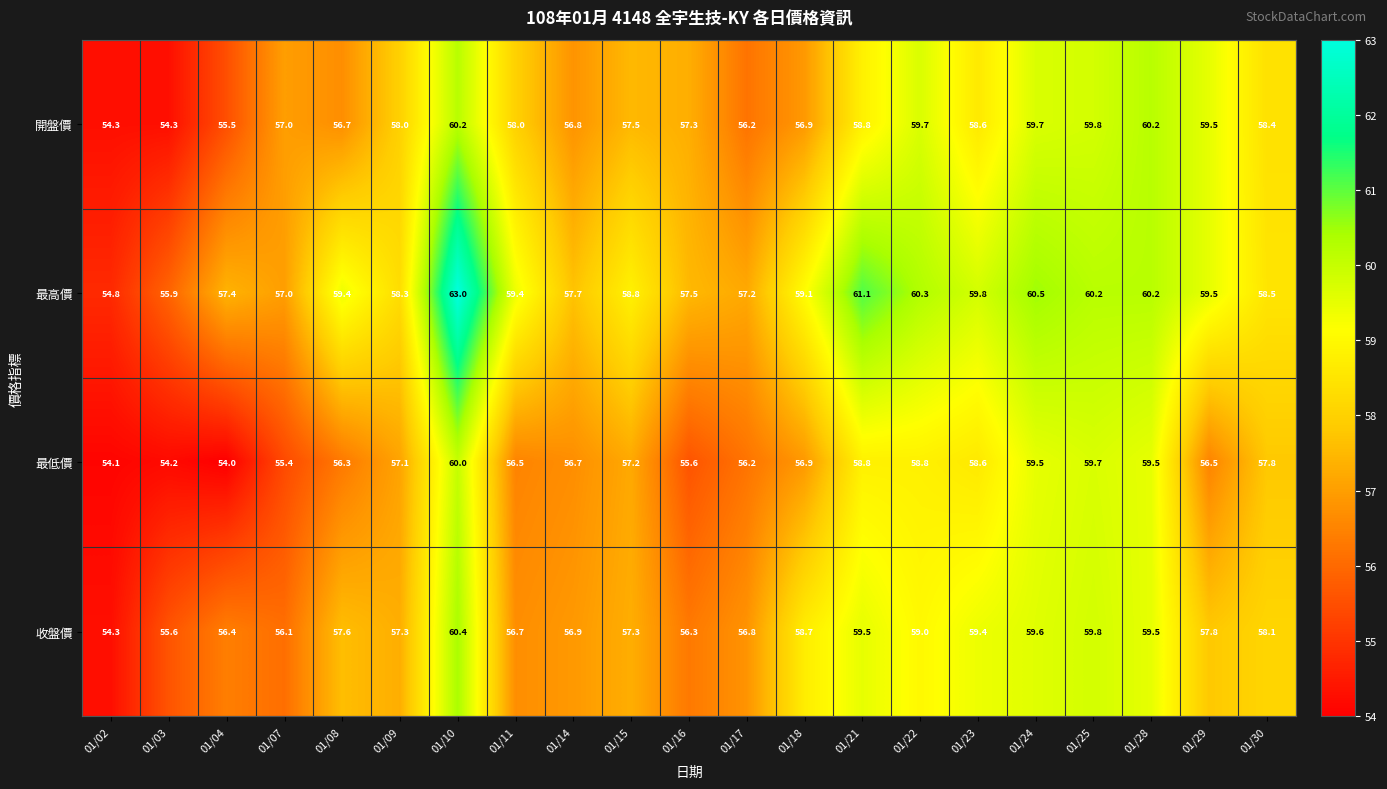

What is the average value of the 開盤價 series?

57.8